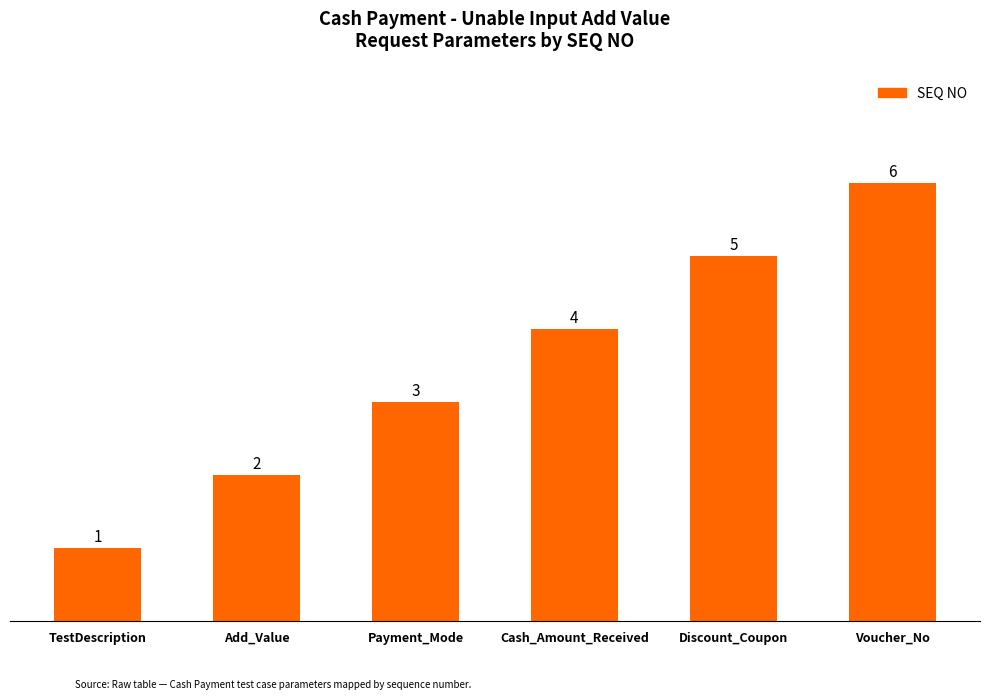

Reading left to right, list all the values displayed in this chart.

TestDescription=1	Add_Value=2	Payment_Mode=3	Cash_Amount_Received=4	Discount_Coupon=5	Voucher_No=6